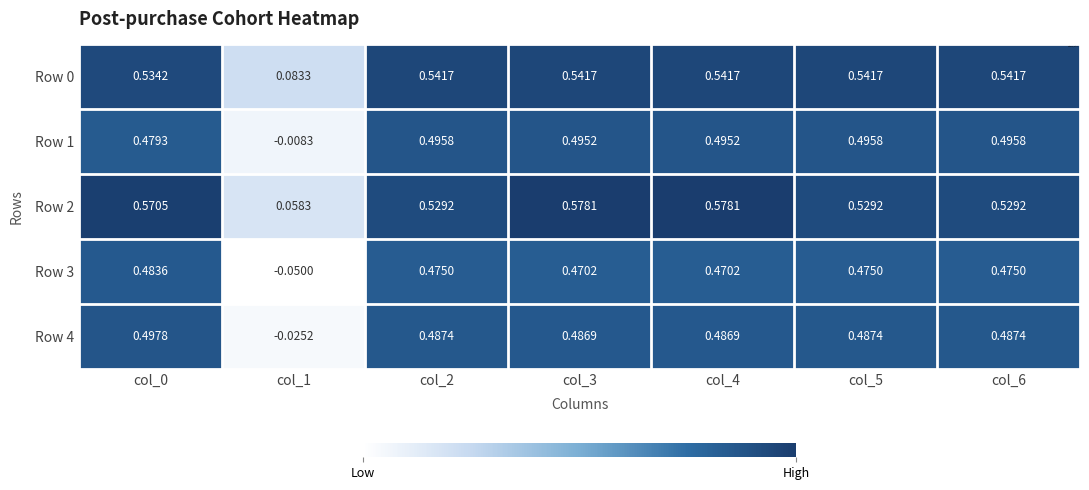

Is the value of Row 1 at col_0 greater than the value of Row 4 at col_5?

No